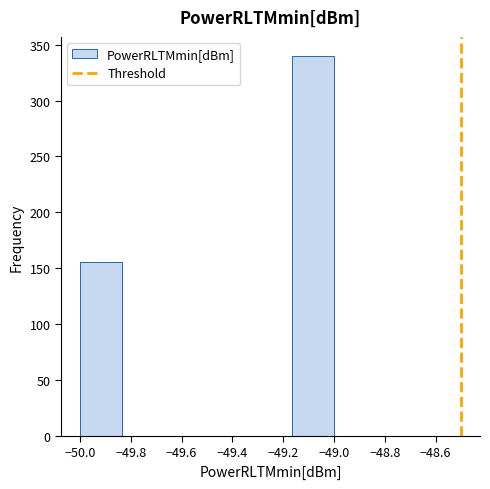

Over which range of the x-axis is the bar tallest?

-49.16 to -49.00